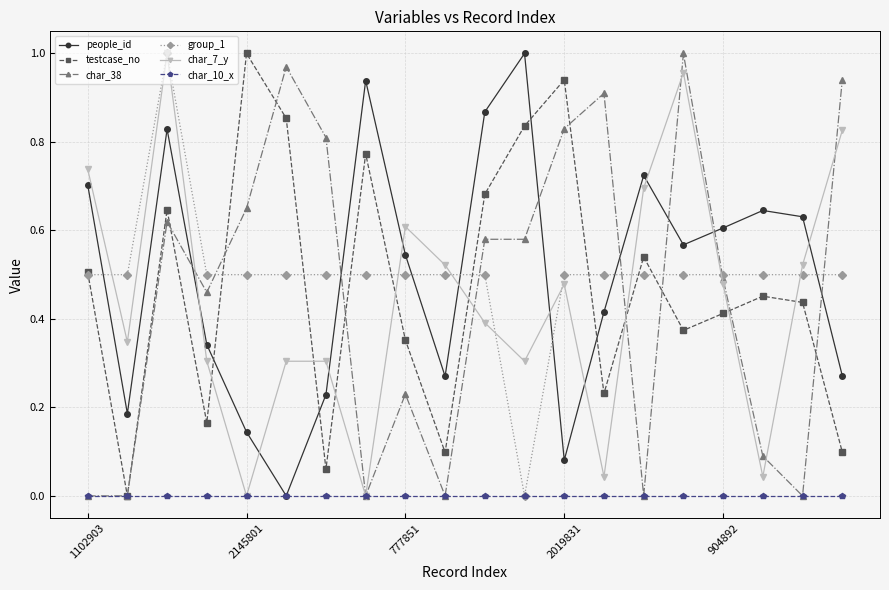

What are all the series names shown in the legend?

people_id, testcase_no, char_38, group_1, char_7_y, char_10_x